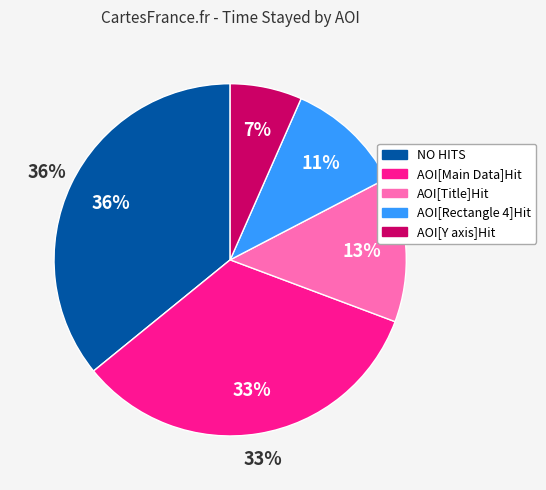

Rank the categories by value from highest to lowest.

NO HITS, AOI[Main Data]Hit, AOI[Title]Hit, AOI[Rectangle 4]Hit, AOI[Y axis]Hit